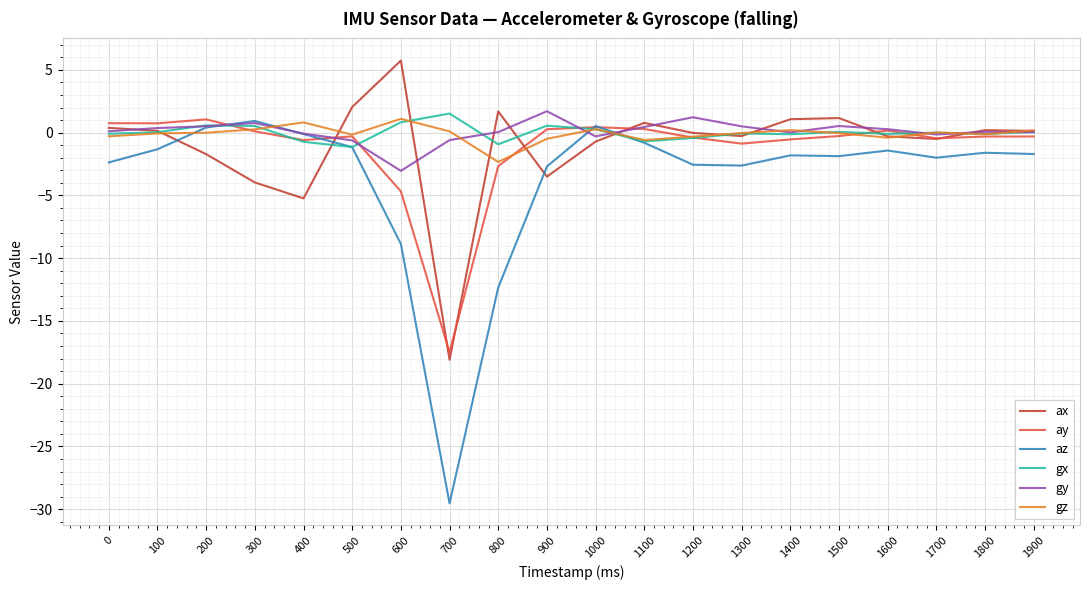

What is the spread (max minus min) of values at 1500?

3.0